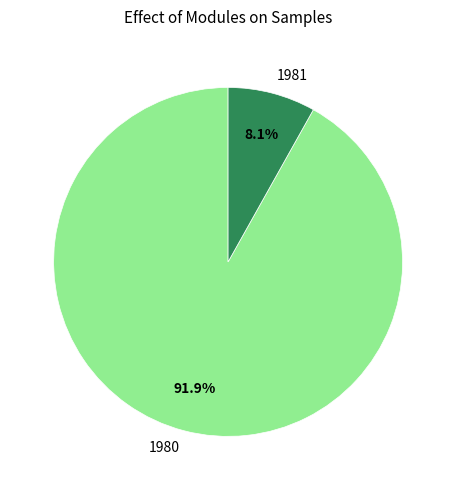

The 1981 slice represents 2% of the pie. True or false?

False